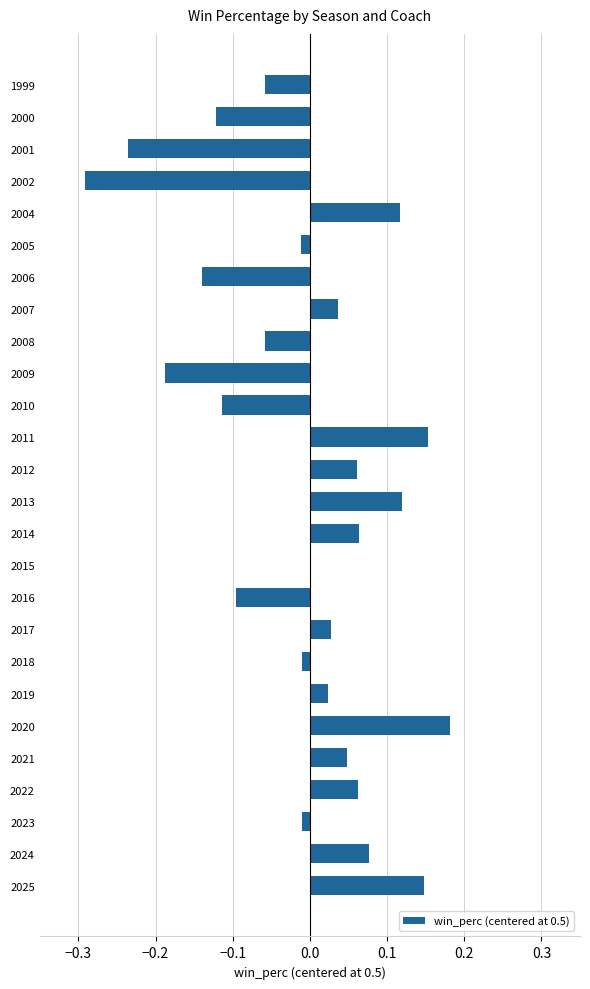

What is the change in value from 2010 to 2025?

+0.3